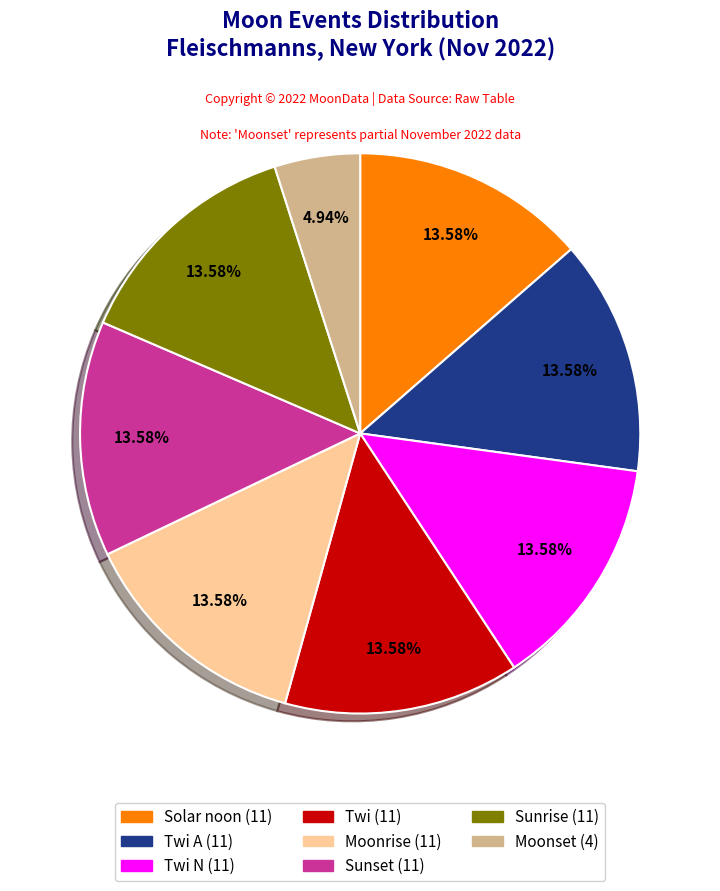

Is there a majority slice in this chart?

No